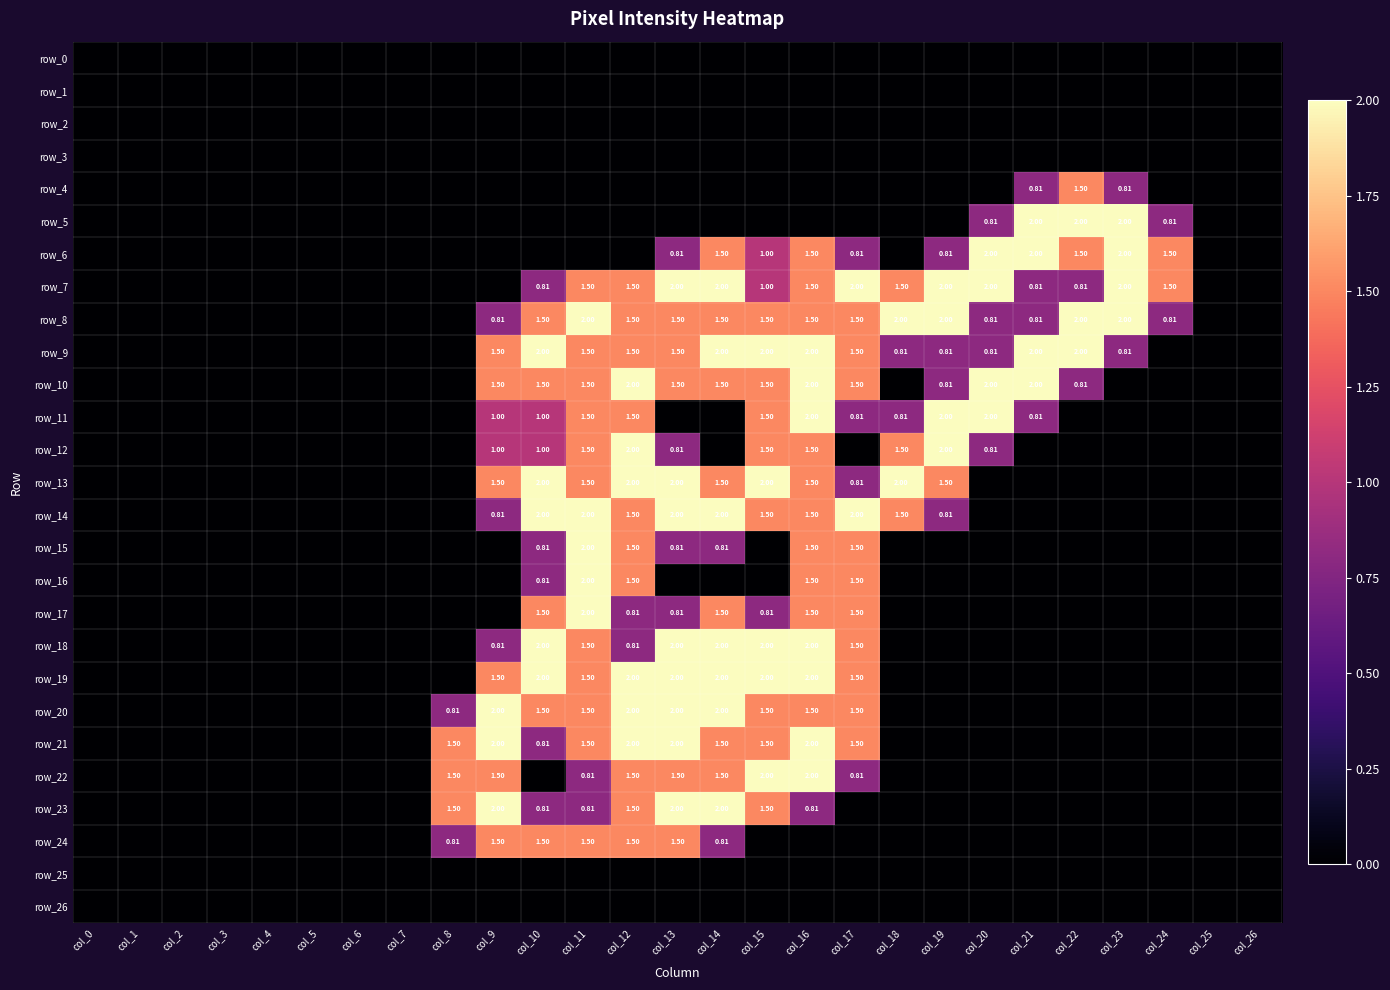

Between col_19 and col_22, which is larger?

col_19